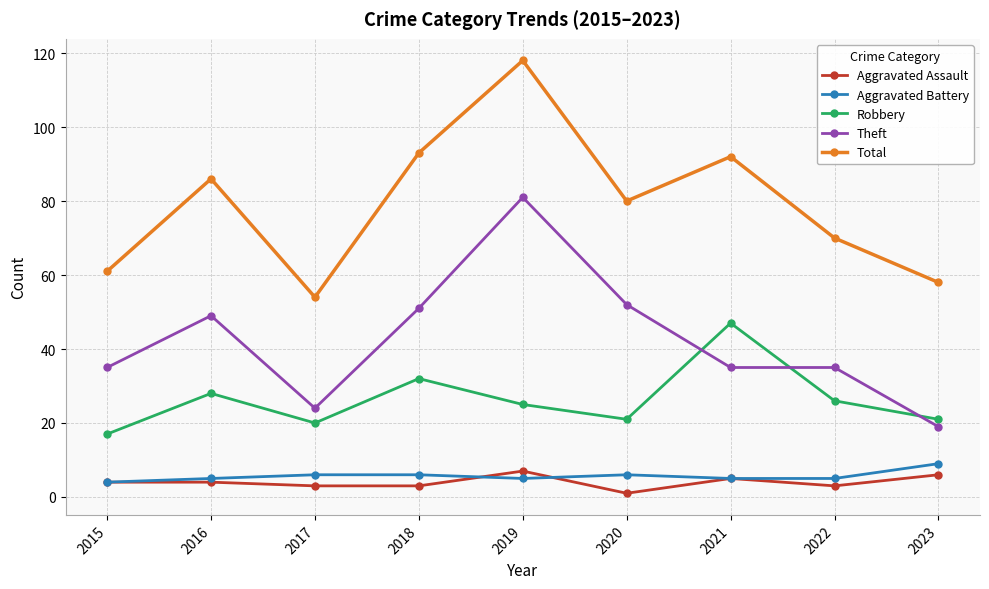

How many series are shown in this chart?

5